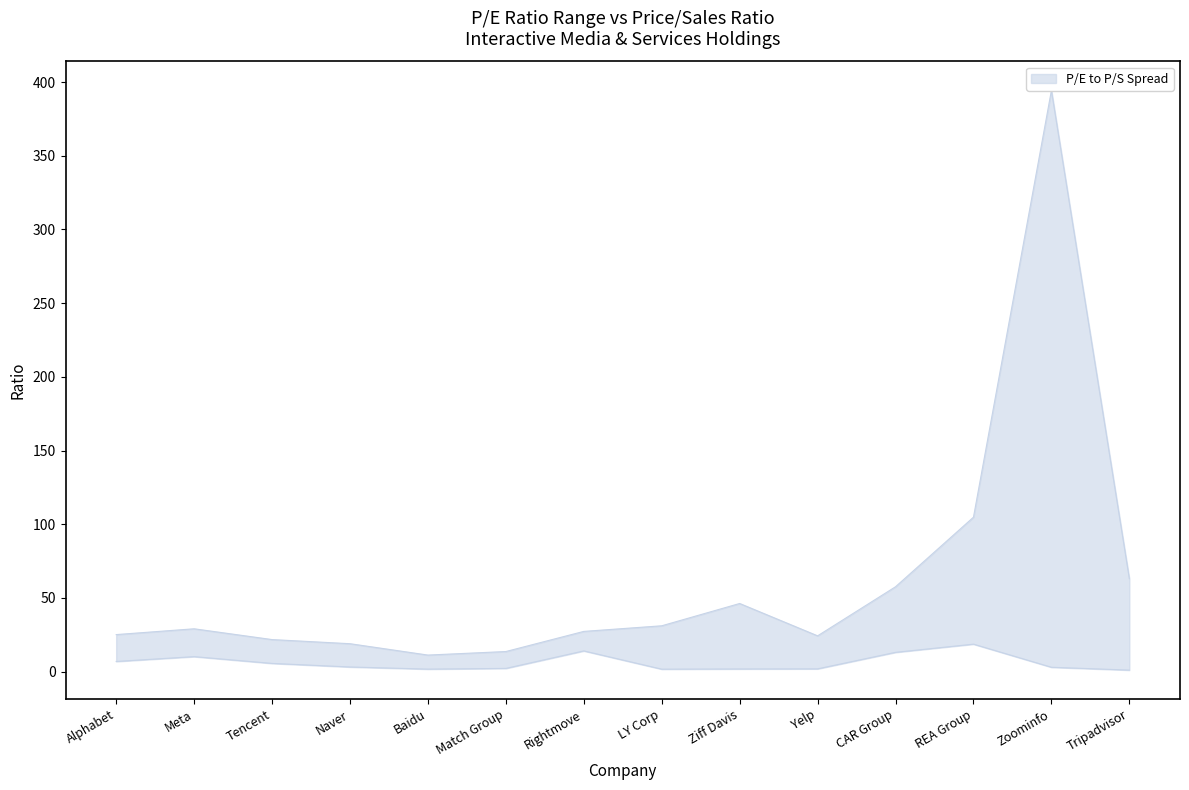

Reading left to right, extract all data points from this chart.

upper: 25.1	29.1	21.8	19.0	11.2	13.7	27.3	31.1	46.2	24.3	57.6	104.8	394.3	63.1
lower: 6.9	10.2	5.6	3.2	1.7	2.2	14.1	1.7	1.8	1.9	13.1	18.7	3.0	1.1